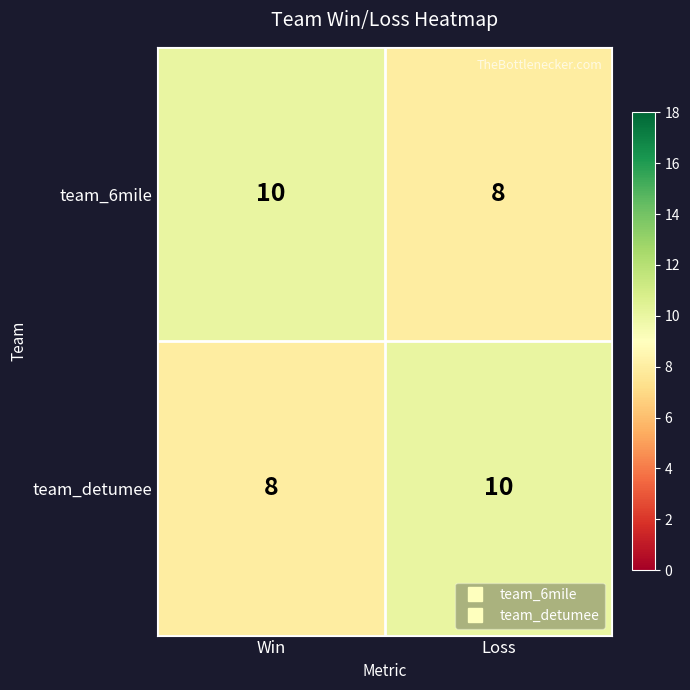

What is the difference between the highest and lowest values at Win?

2